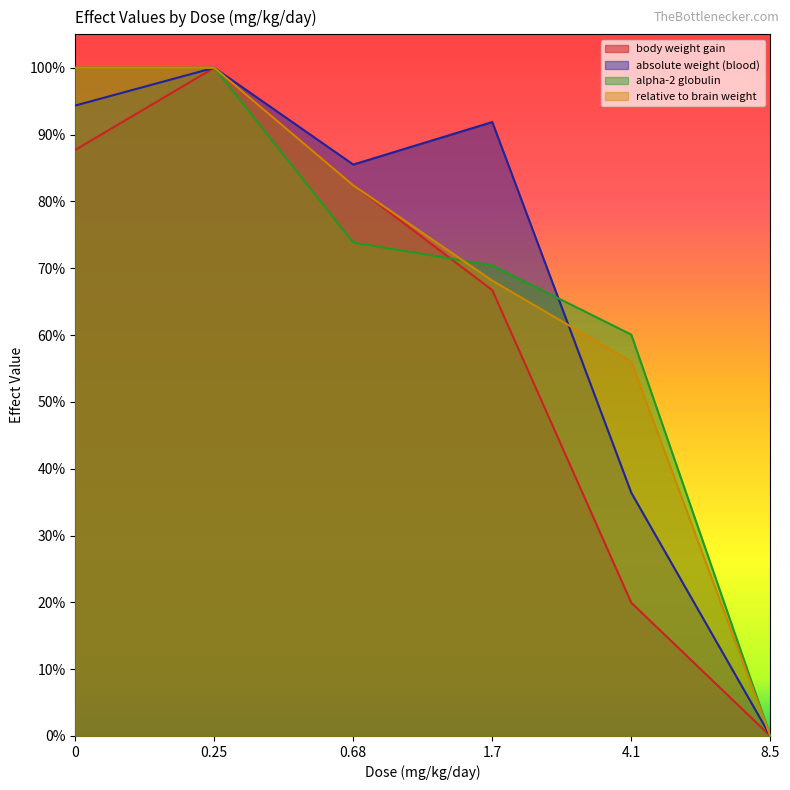

How many distinct data groups are displayed?

4